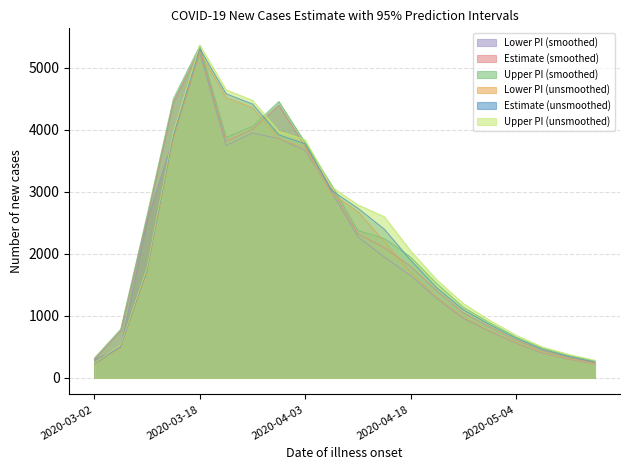

At which category does the chart reach its peak across all series?

2020-03-18